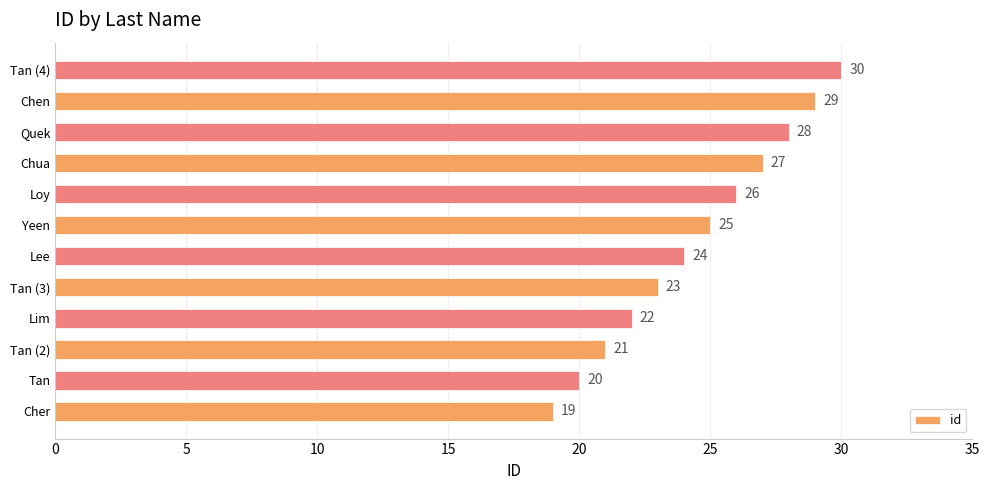

How many bars are there in total?

12